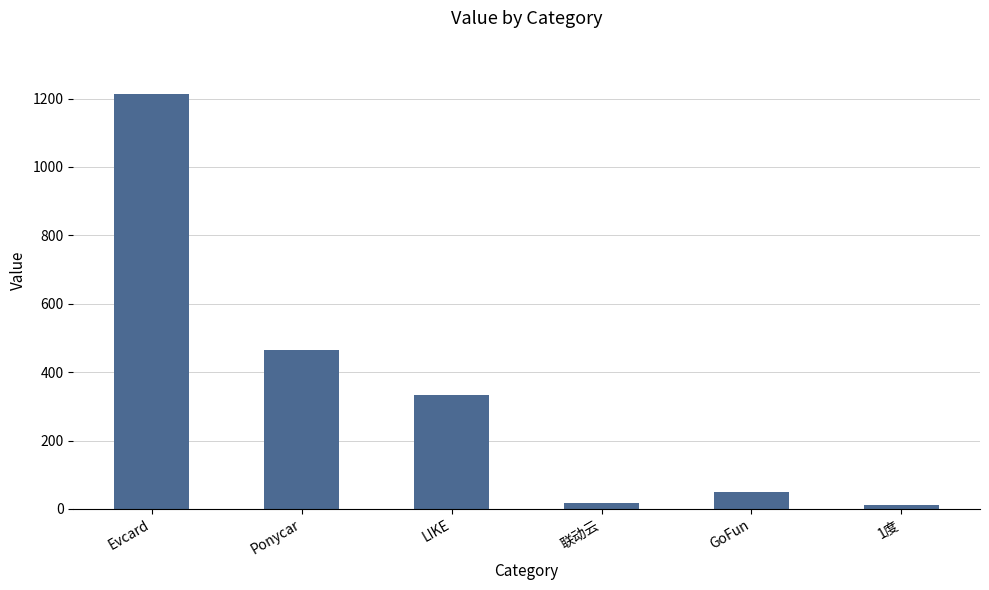

Approximately how many times larger is the value at 联动云 compared to GoFun?

0.4